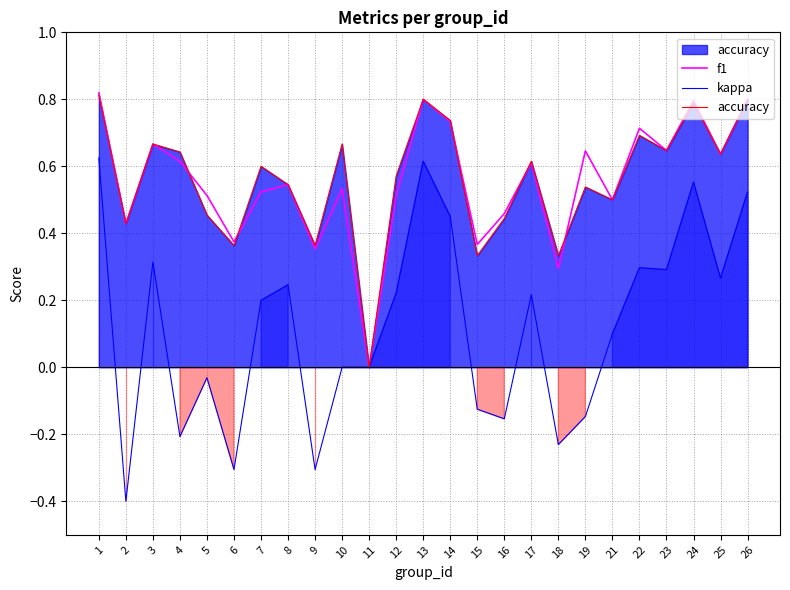

What is the value of the f1 point at the 23rd from the left?

0.8